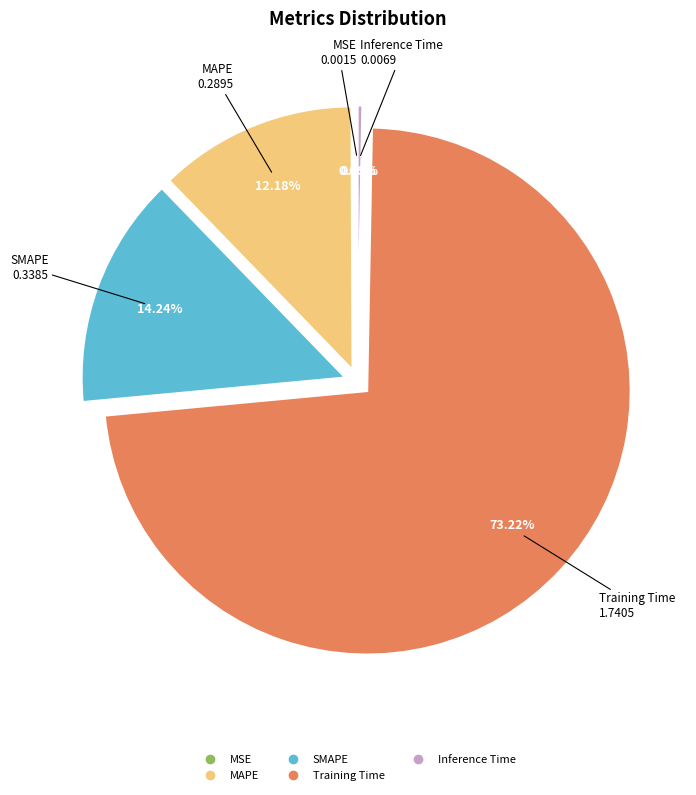

Does Training Time account for over 50% of the chart?

Yes